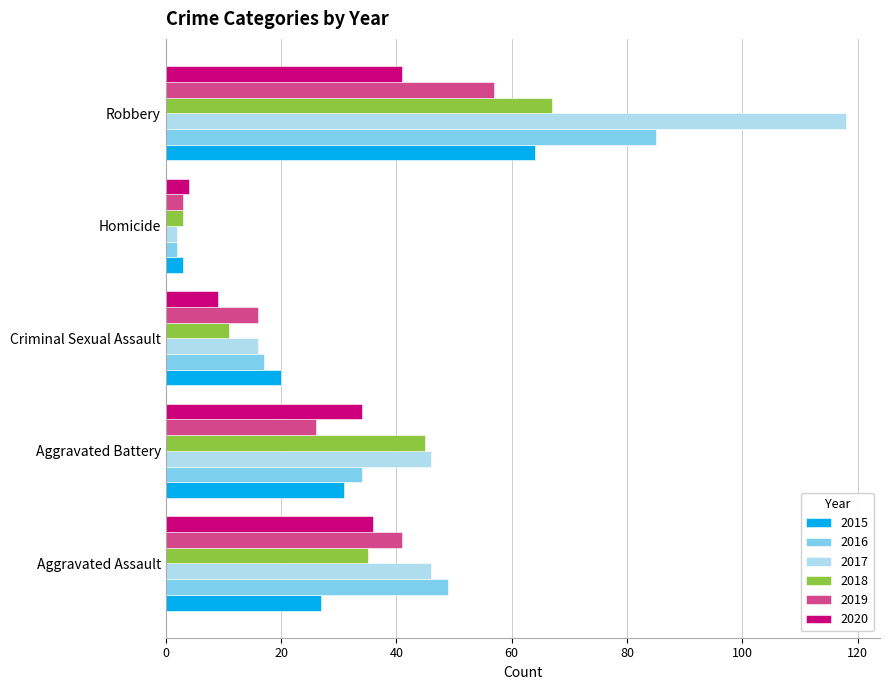

How many data points in 2015 are less than 27?

2